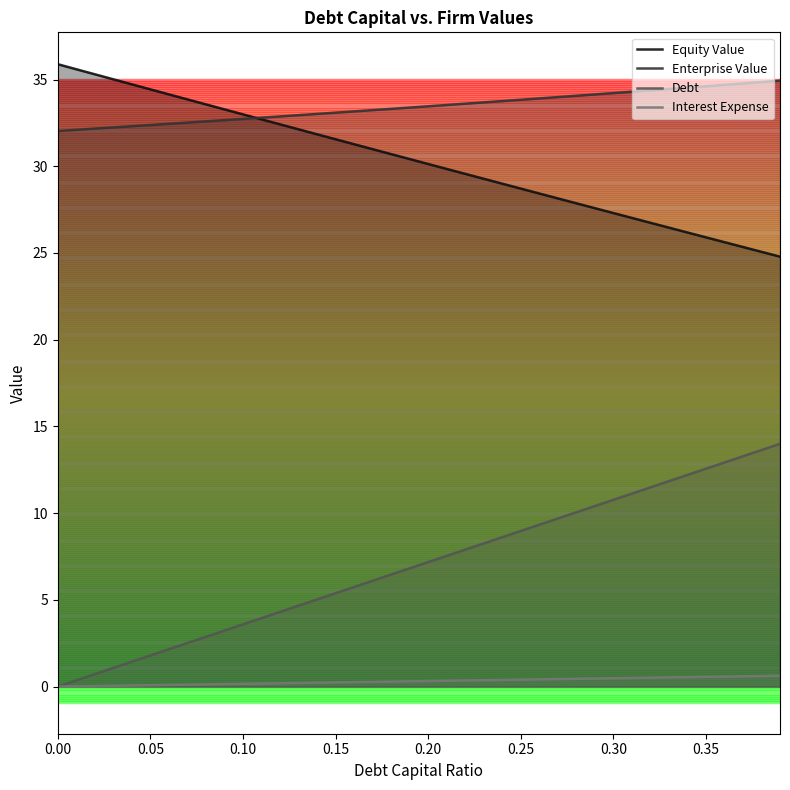

Which series has the largest total across all categories?

Enterprise Value